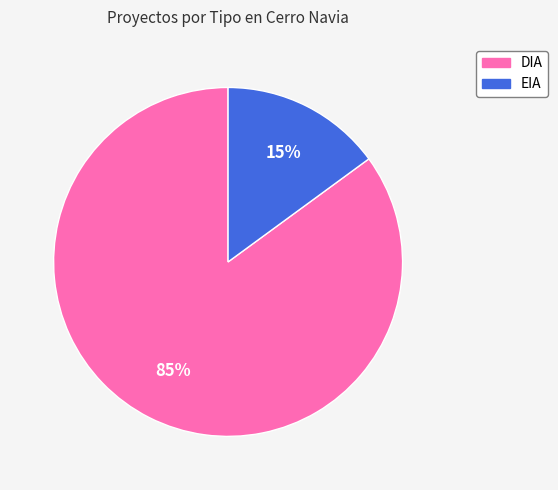

Which has a higher value, DIA or EIA?

DIA